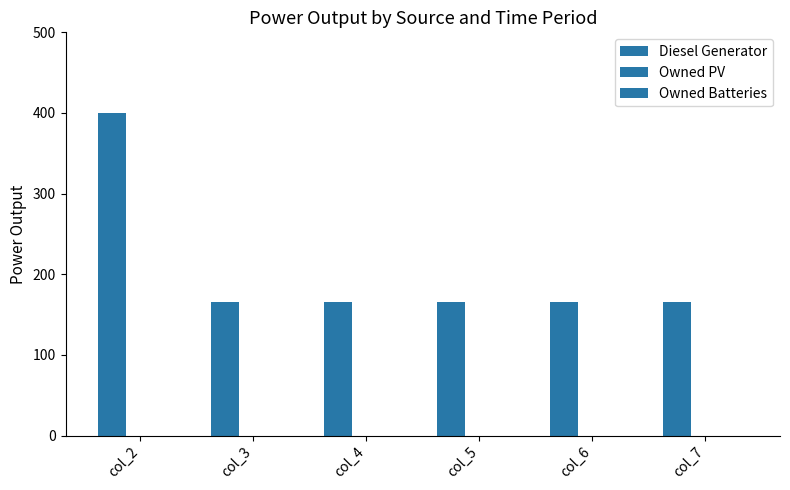

Does the chart contain any negative values?

No